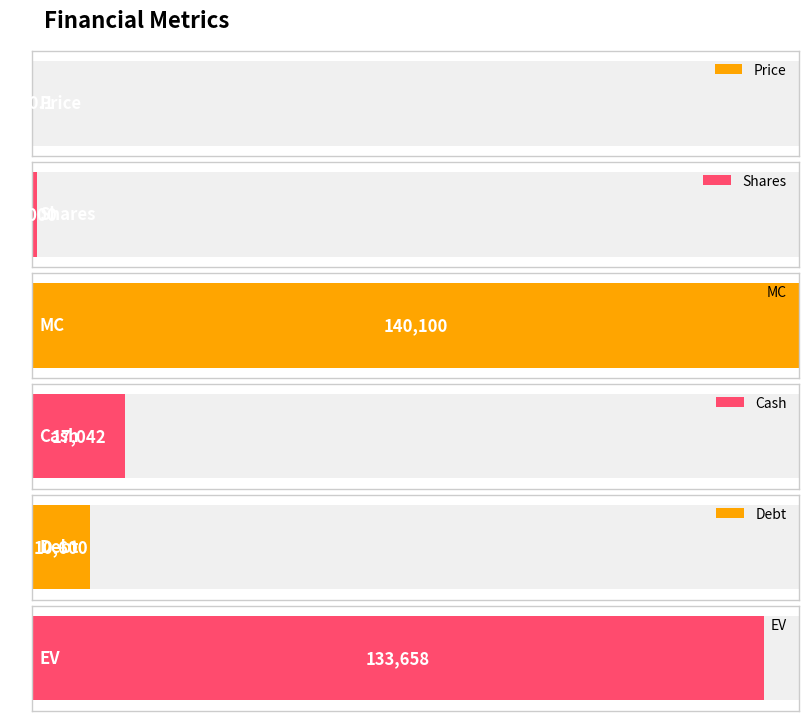

Reading right to left, transcribe all the data shown in this chart.

EV=133658.0	Debt=10600.0	Cash=17042.0	MC=140100.0	Shares=1000.0	Price=140.1